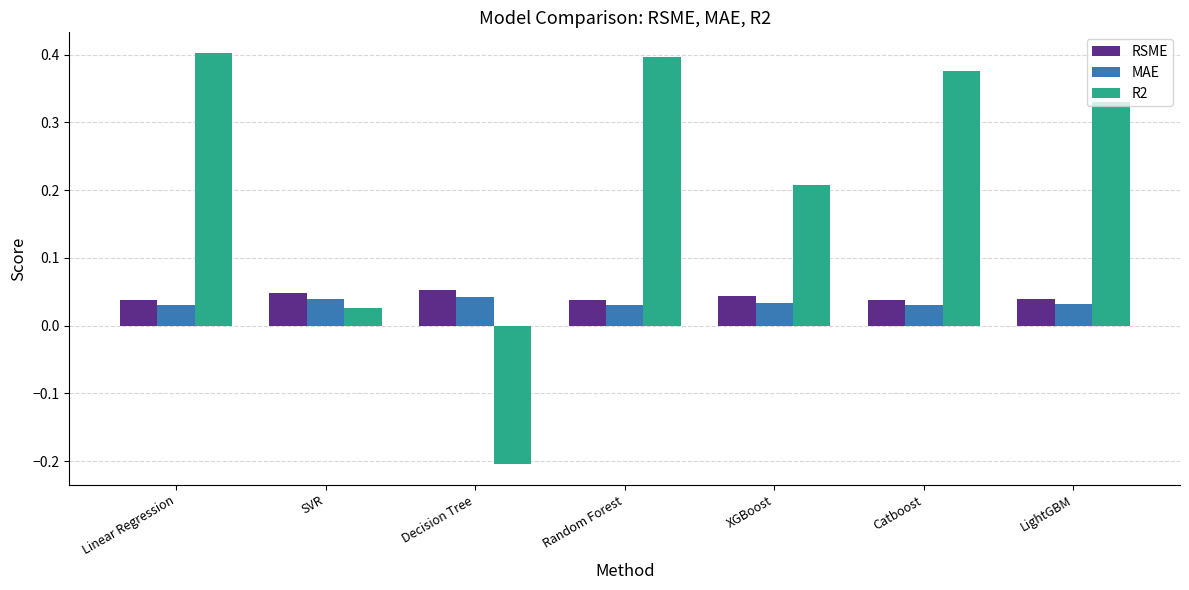

Which series has the largest total across all categories?

R2